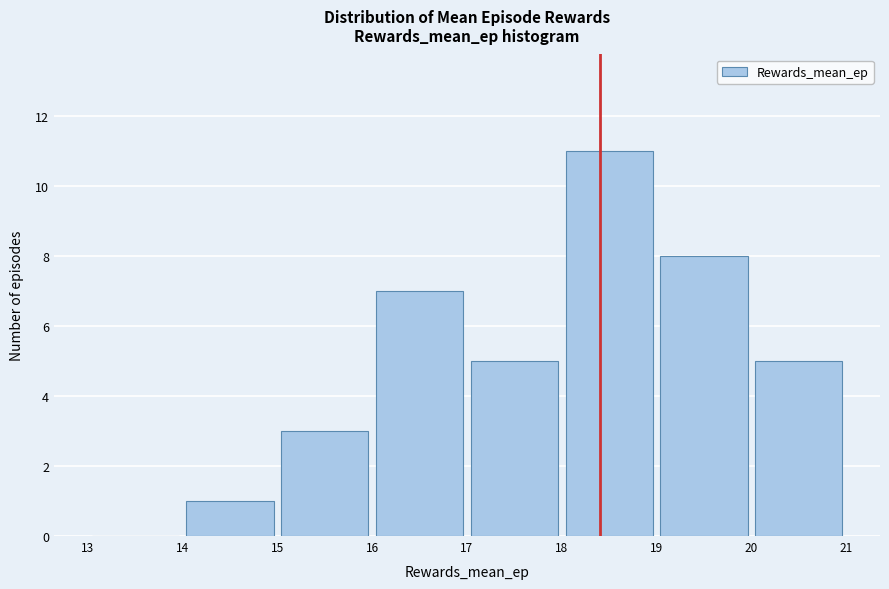

Which range on the x-axis has the tallest bar?

18 to 19